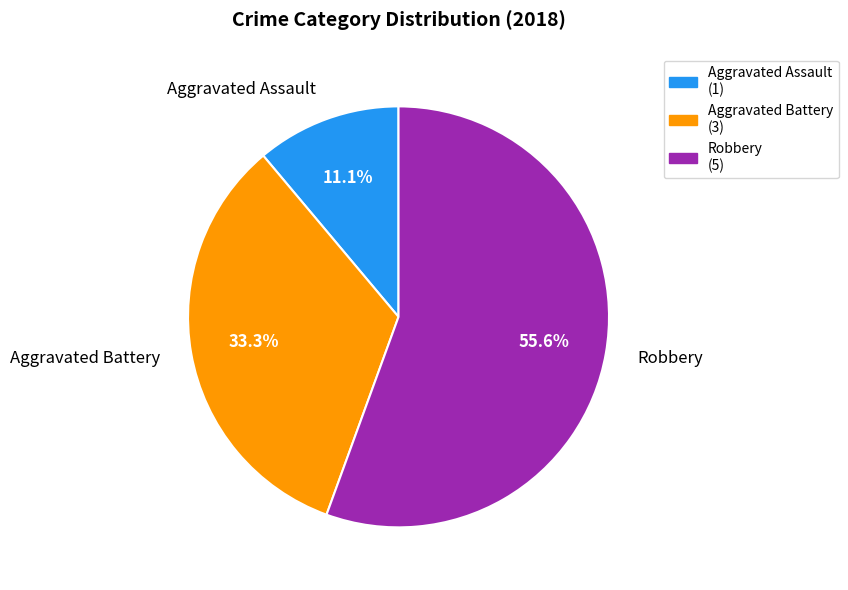

Is it true that Aggravated Battery is 19% of the pie?

False